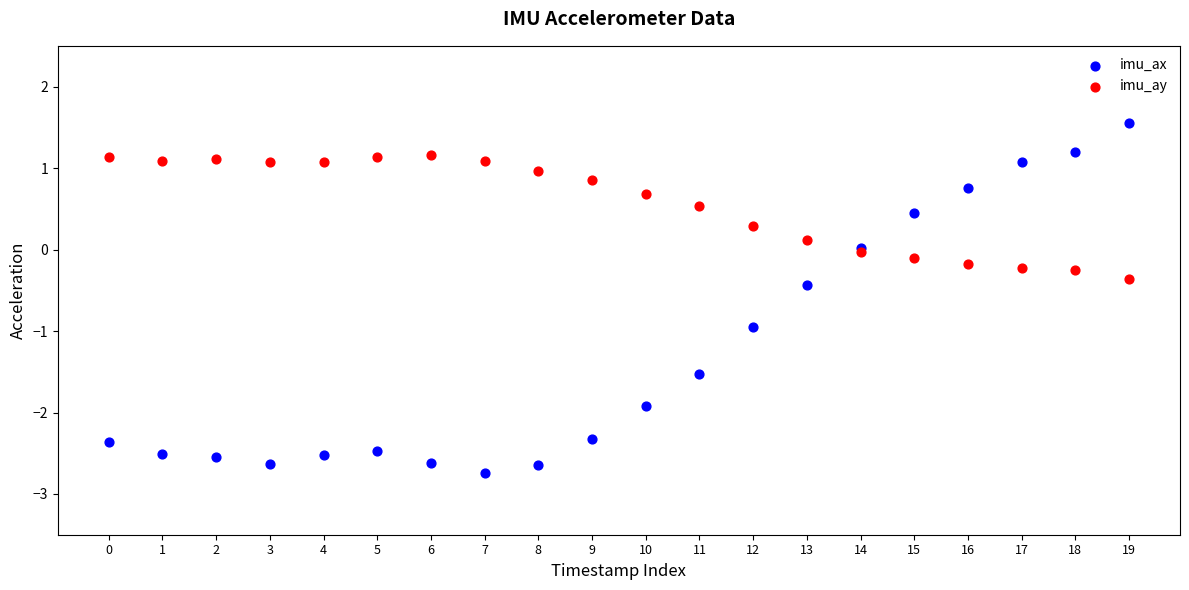

Which series reaches the minimum Y coordinate?

imu_ax